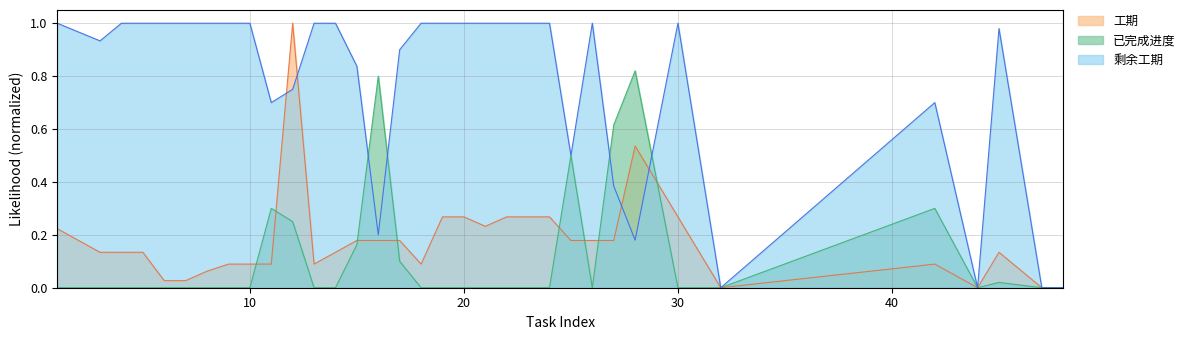

What is the difference between the maximum and minimum values in the 工期 series?

1.0